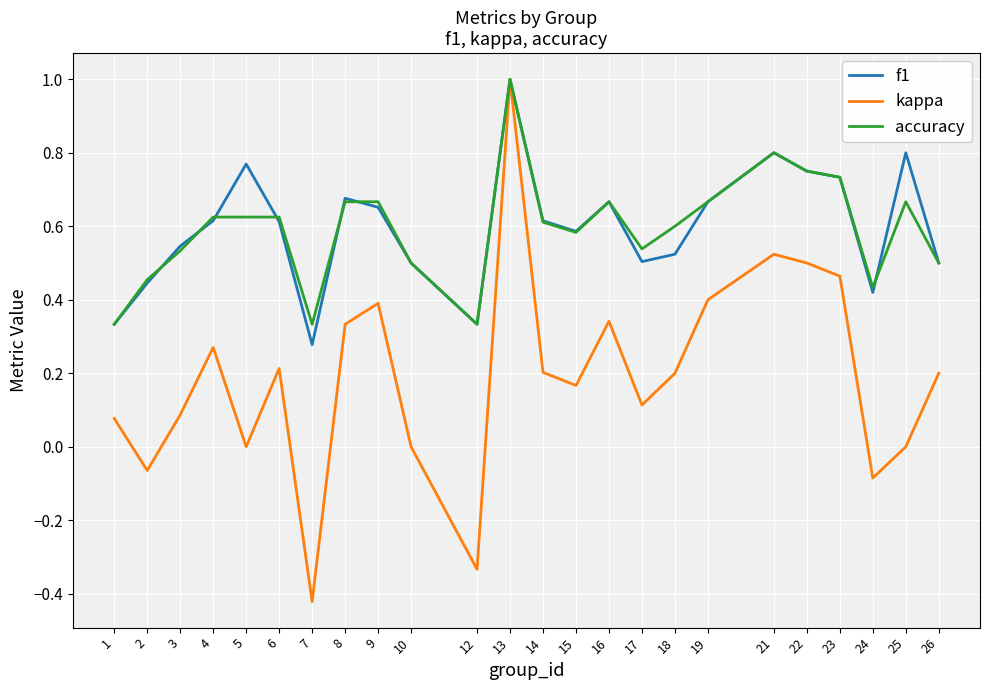

Count the f1 values in the range 0 to 1.

24